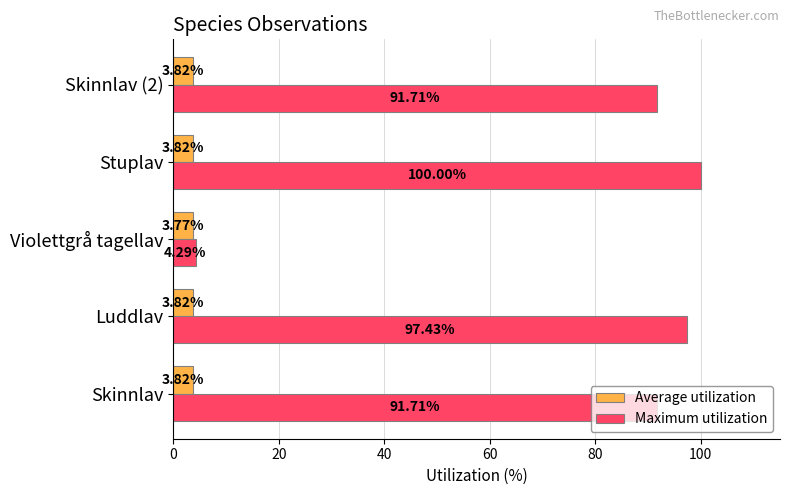

Which series has the largest total across all categories?

Maximum utilization